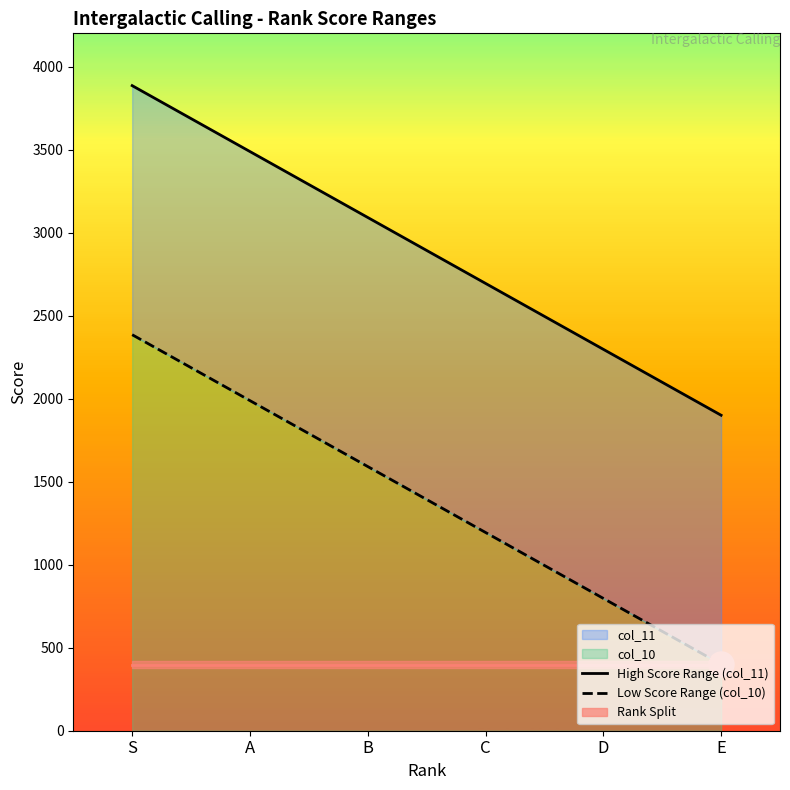

Does the chart have visible grid lines?

No